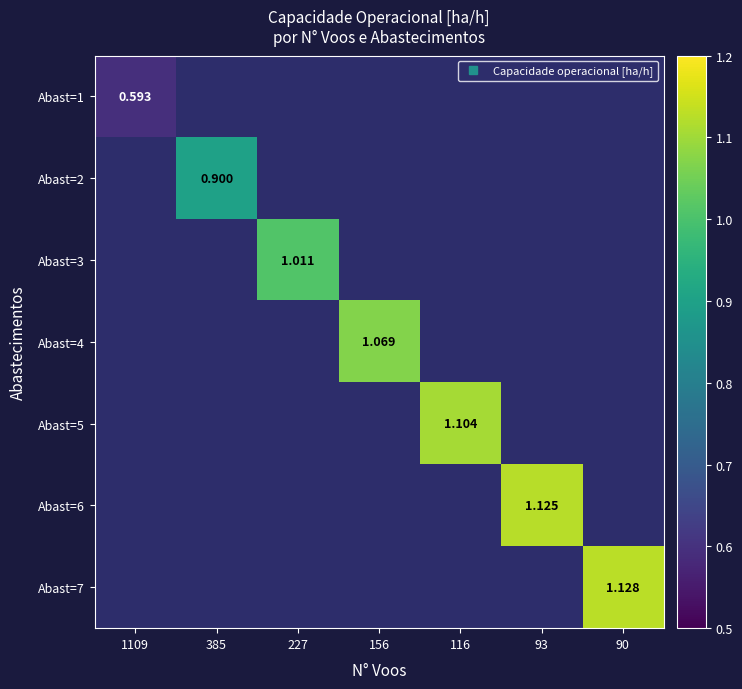

How many series are shown in this chart?

7